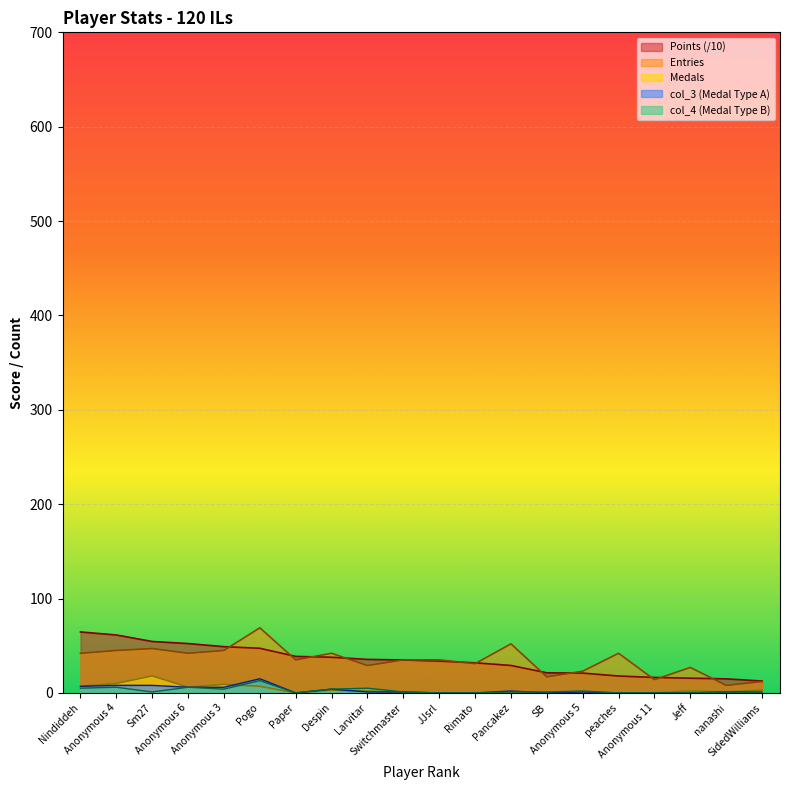

The value of Points at Anonymous 4 is 61.4. True or false?

True